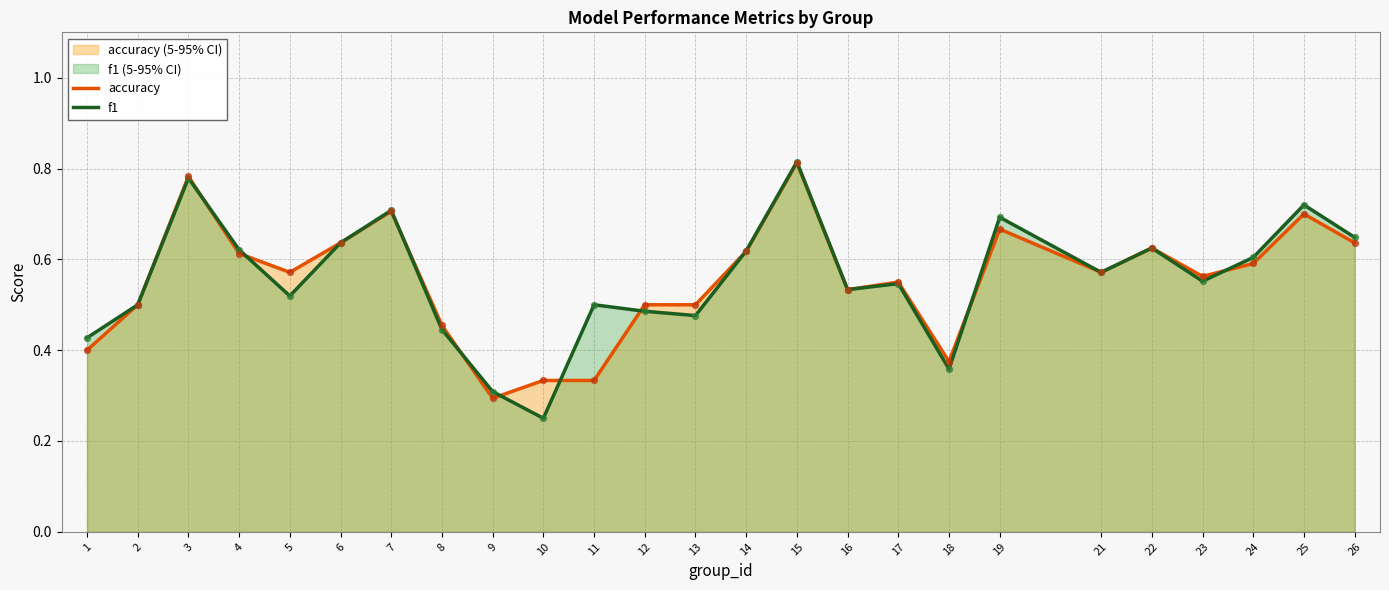

At how many categories does at least one series exceed 0?

25